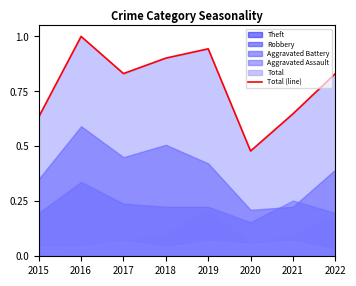

List the labels in order of value, smallest first.

2020, 2015, 2021, 2017, 2022, 2018, 2019, 2016